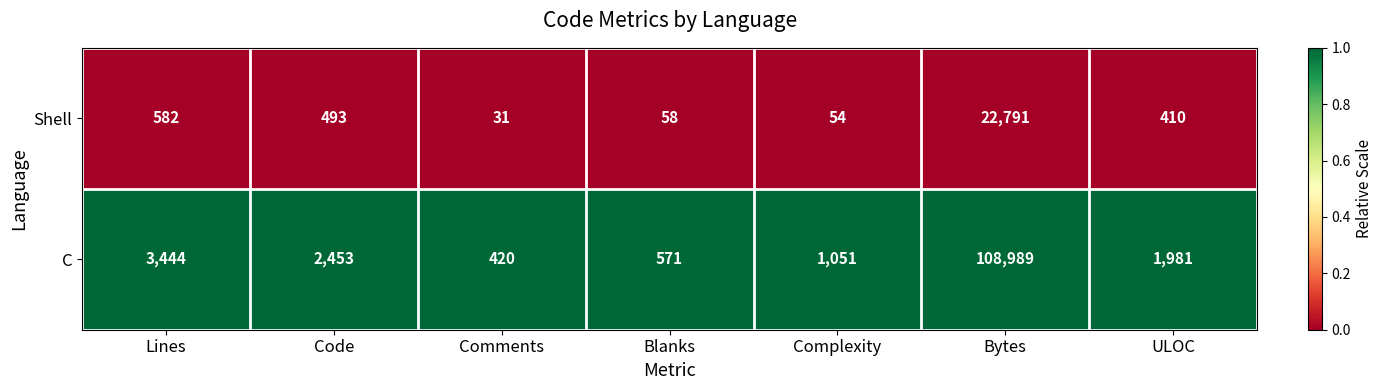

Which series has the largest range (max minus min)?

C